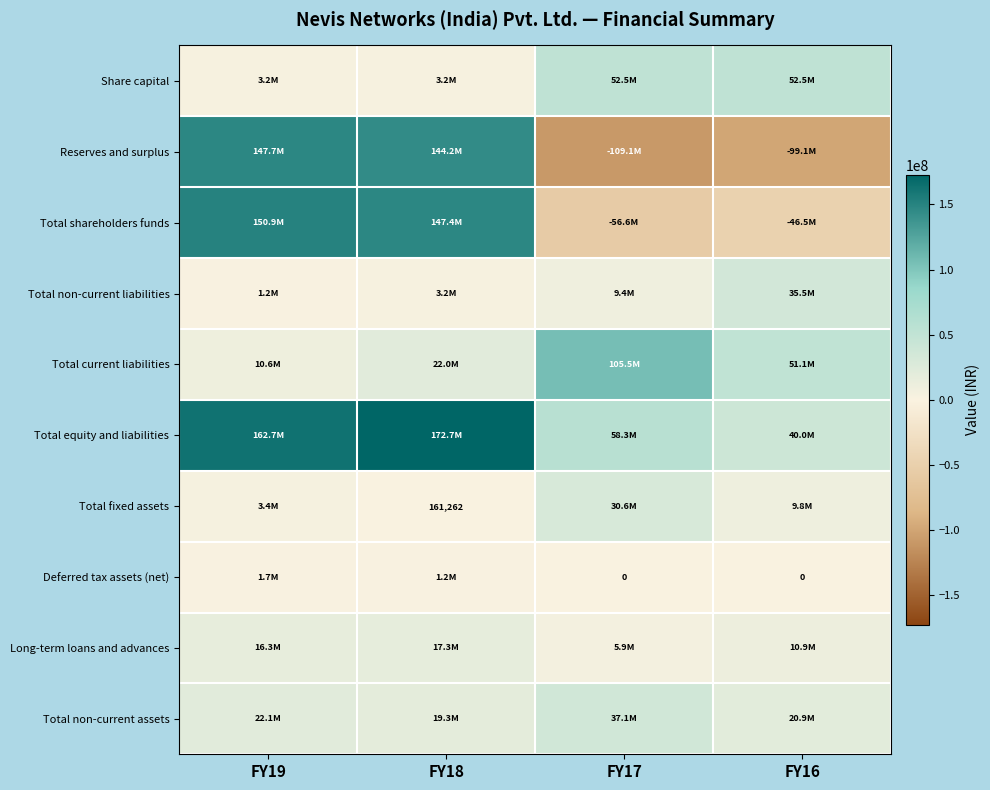

At how many categories does at least one series exceed -24698940?

4